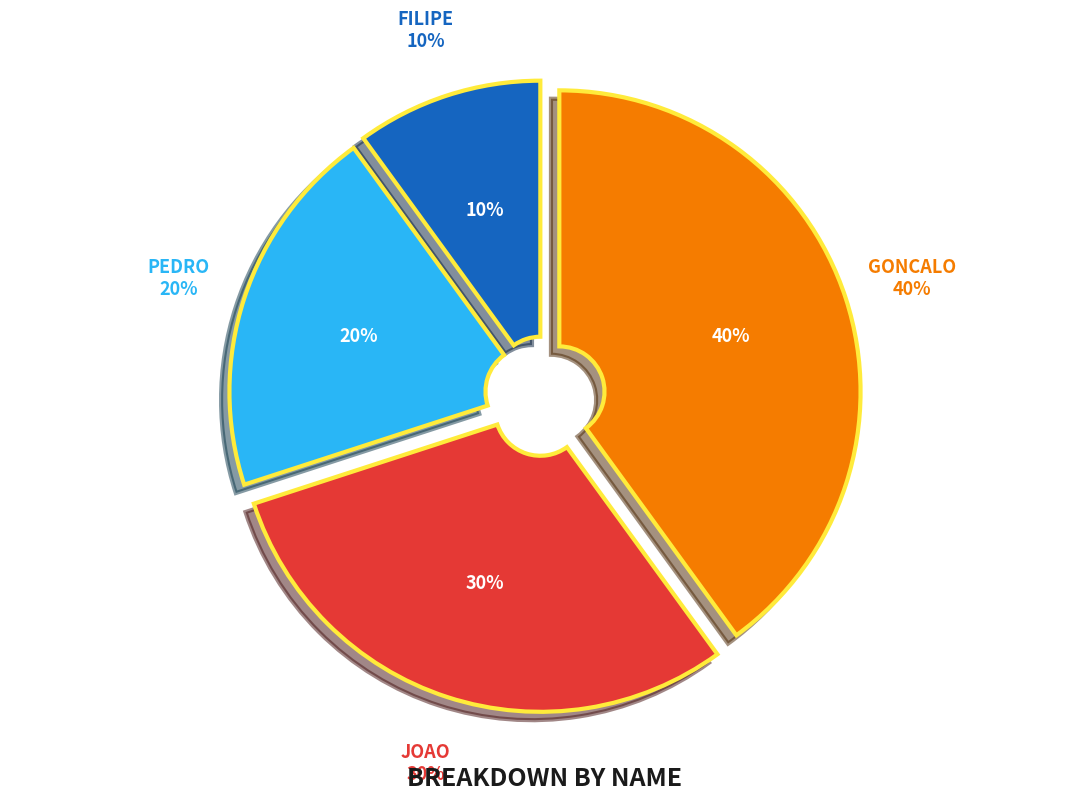

Which slice is the smallest?

Filipe